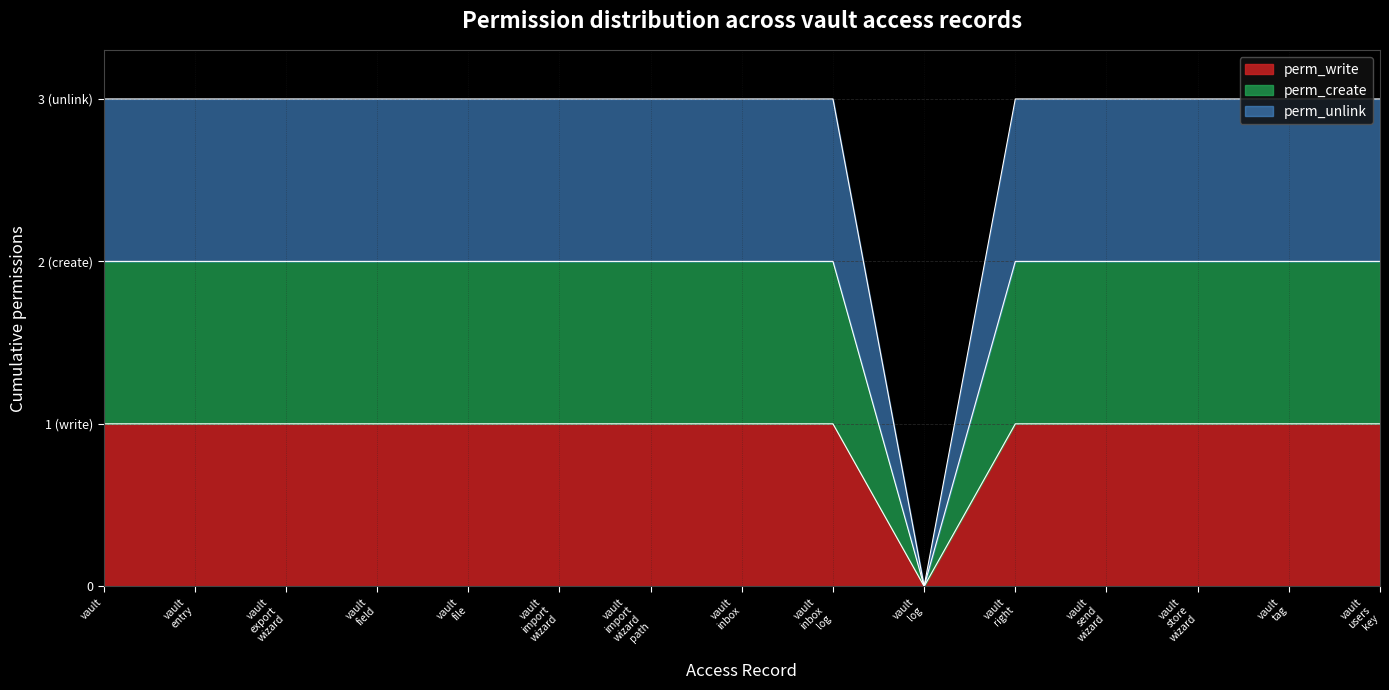

Is it true that perm_create equals 2 at vault store wizard?

True